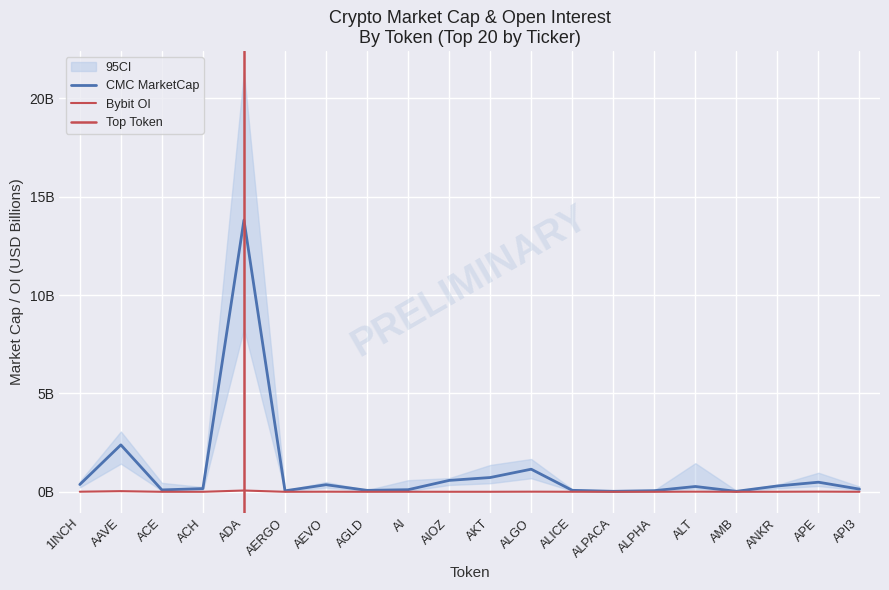

Which series has the widest spread of values?

CMC_FDV